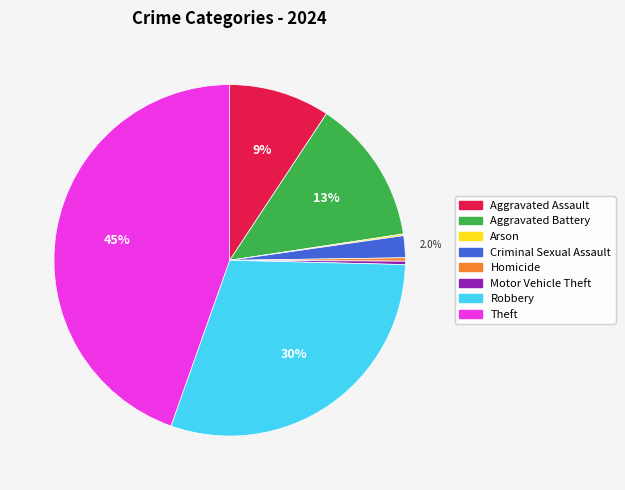

Is there a majority slice in this chart?

No